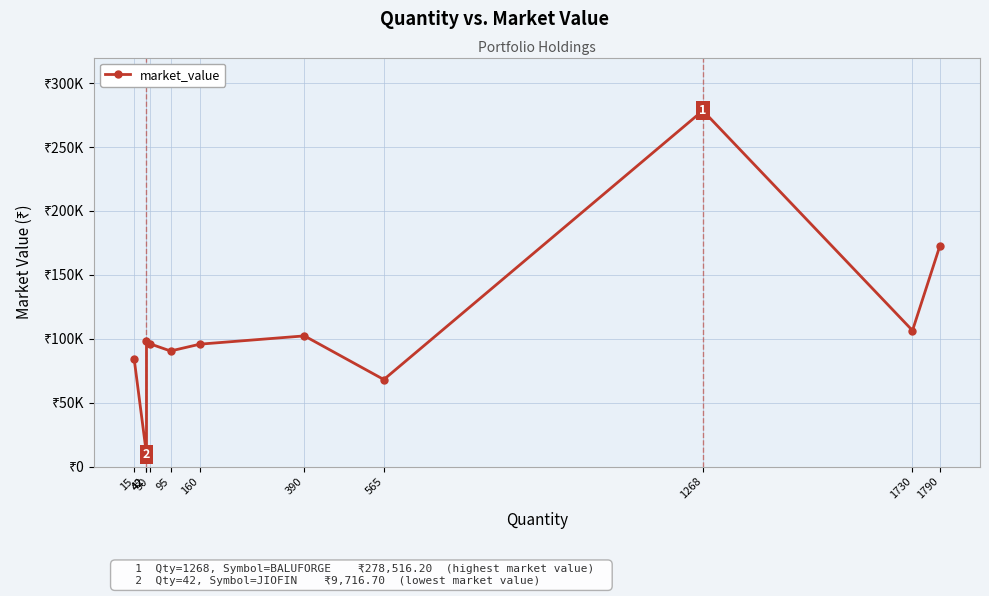

The chart shows a value of 9716.7 at 42. True or false?

True